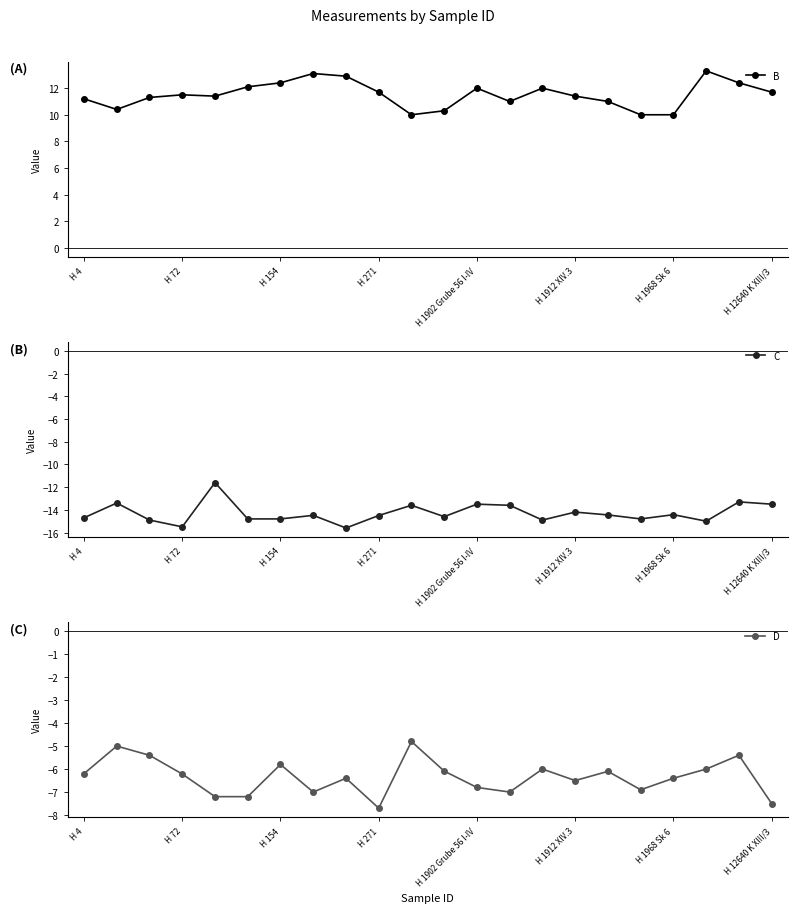

How many data points in C are above -14?

7